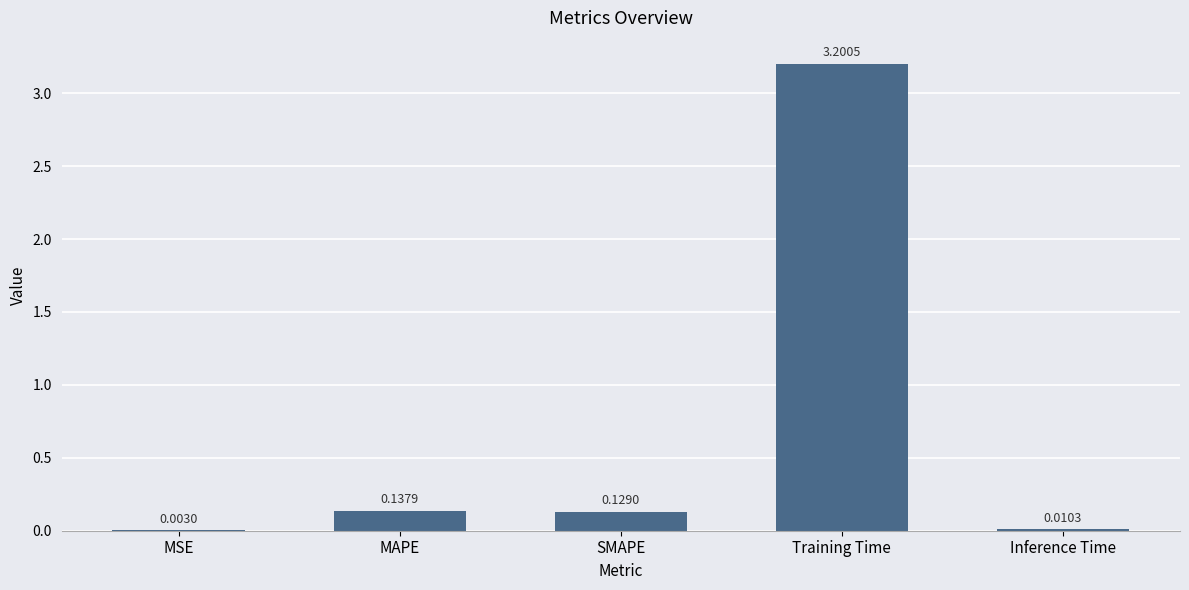

Are the bars grouped side by side (vs. stacked)?

No